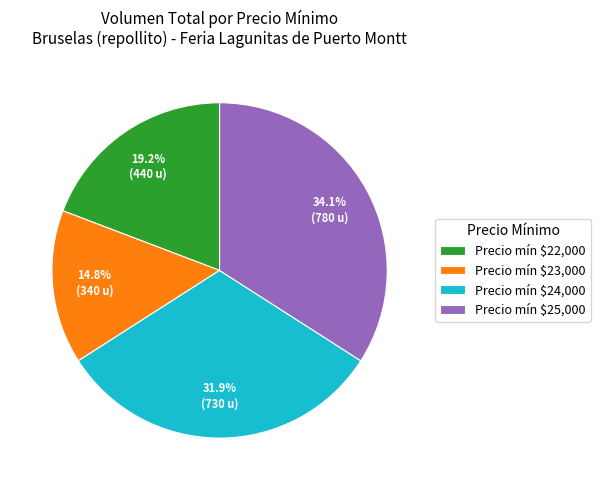

What is the smallest slice in the pie chart?

Precio mín $23,000